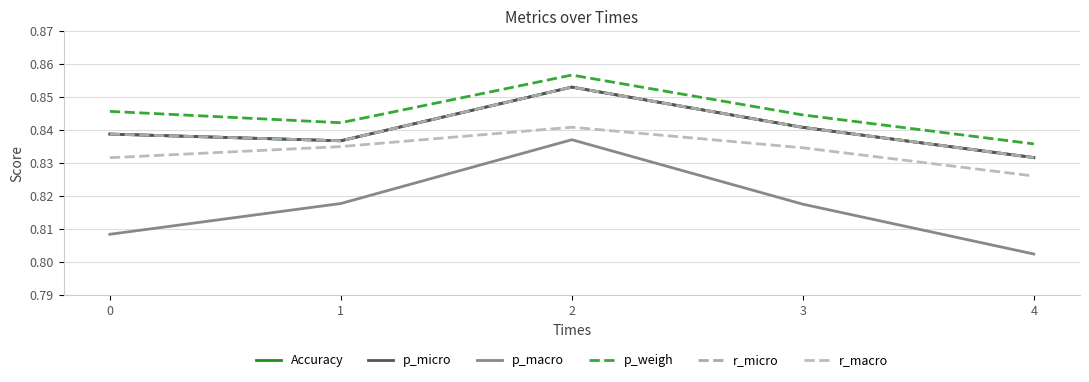

True or false: r_macro has more than 2 interior local peaks.

False